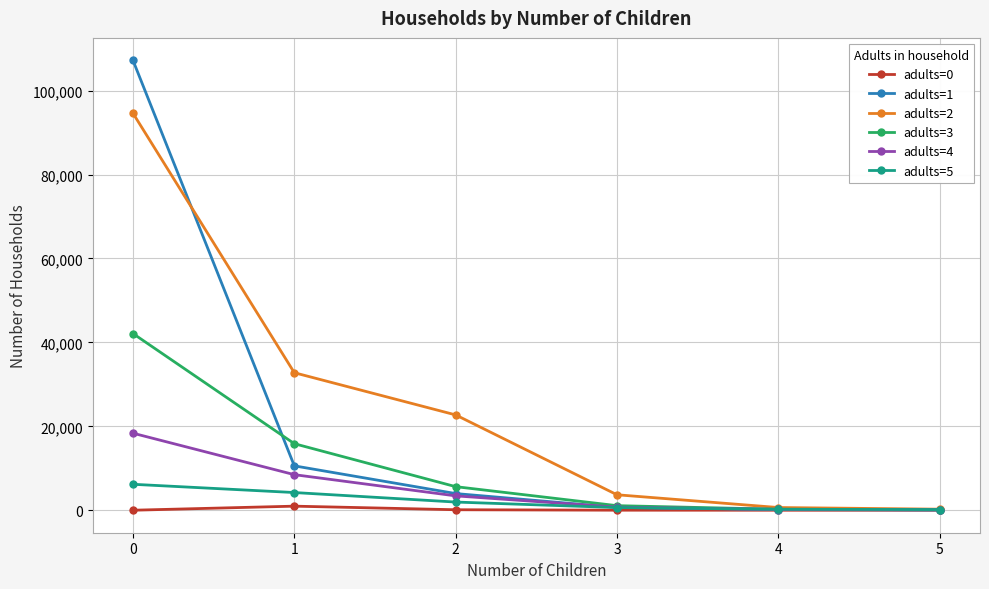

What are all the series names shown in the legend?

adults=0, adults=1, adults=2, adults=3, adults=4, adults=5